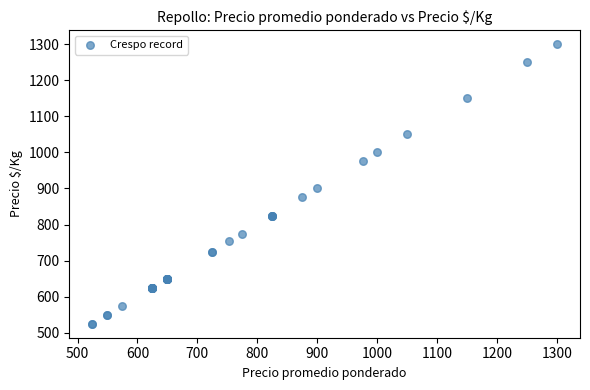

What Y value in the scatter plot is closest to 912?

900